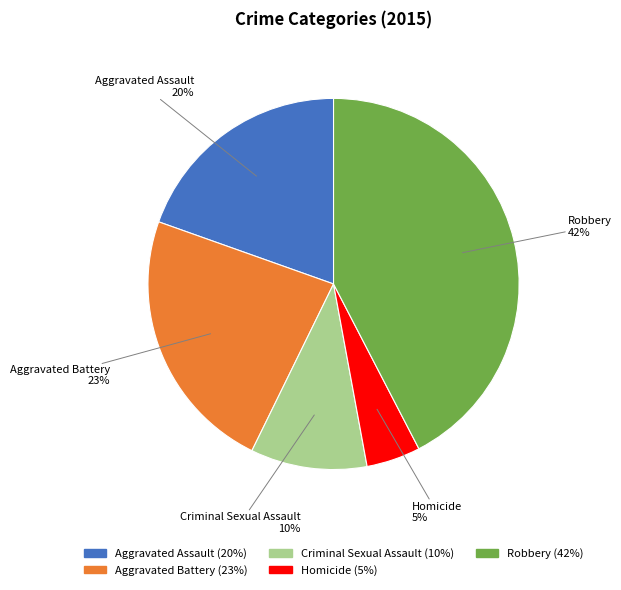

Combined, do Aggravated Battery and Aggravated Assault account for over 50%?

No